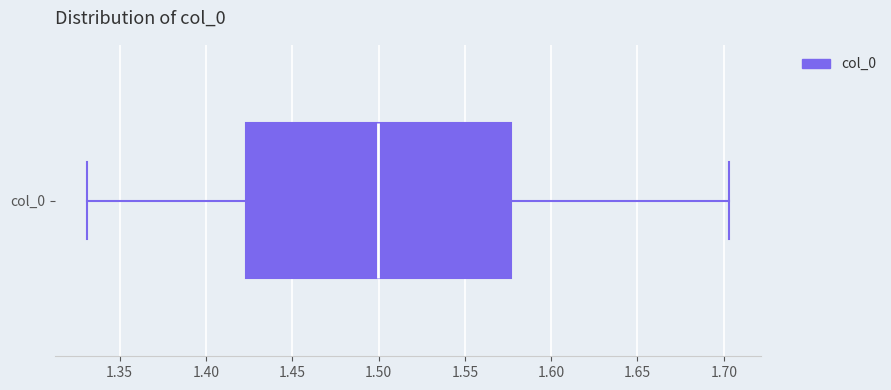

Where does the right whisker of the box for col_0 end on the x-axis? The values are not printed on the chart, so give them approximately, as read against the axis.

1.705